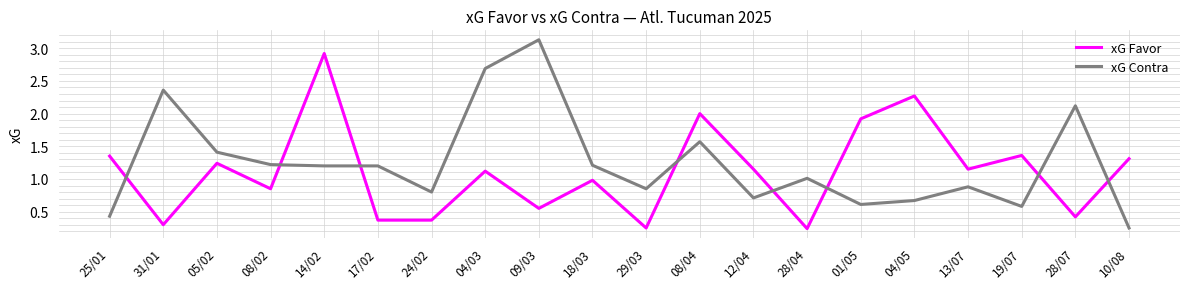

What is the greatest value displayed?

3.1